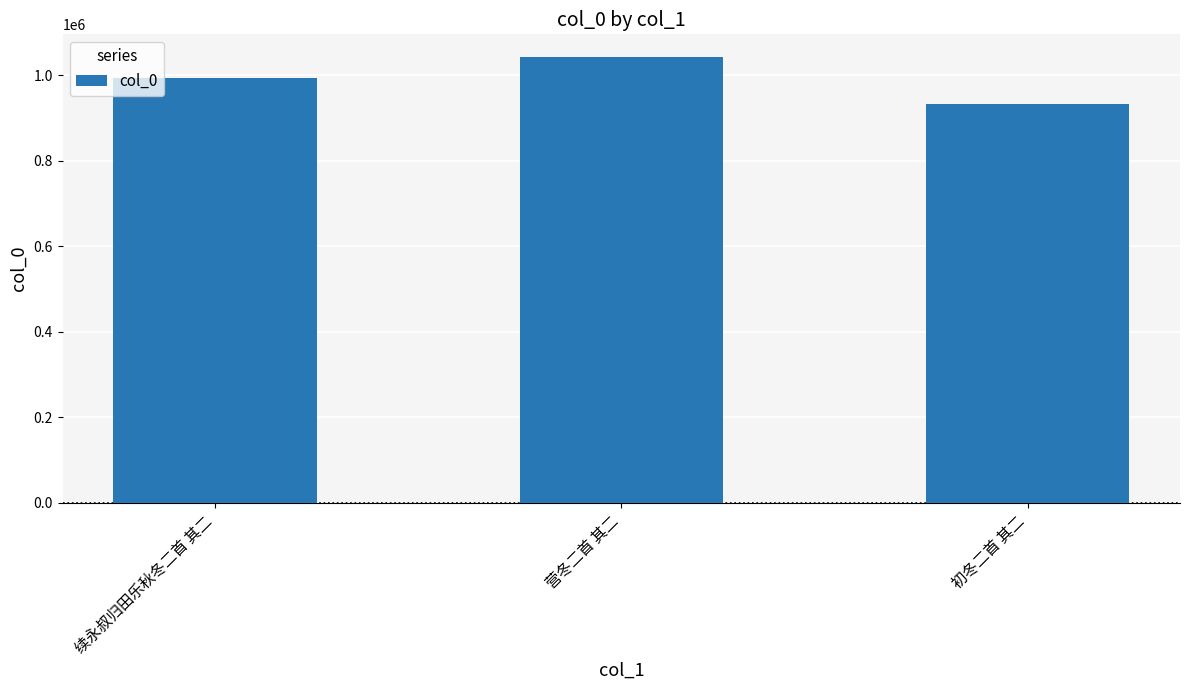

Is it true that the value at 初冬二首 其二 is 1551780?

False